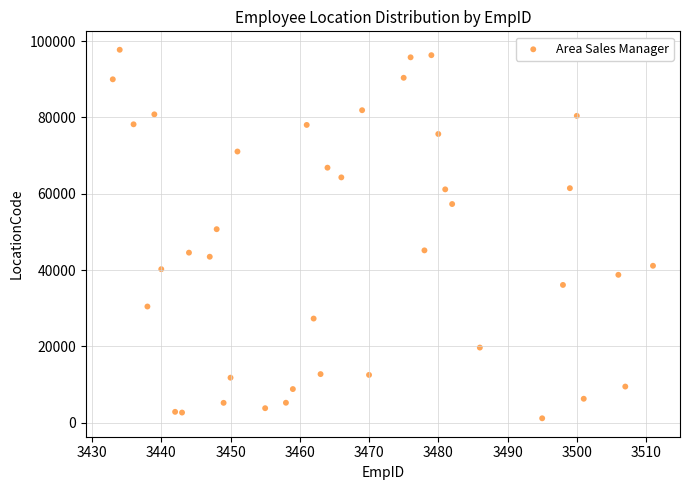

What Y value in the scatter plot is closest to 49435?

50705